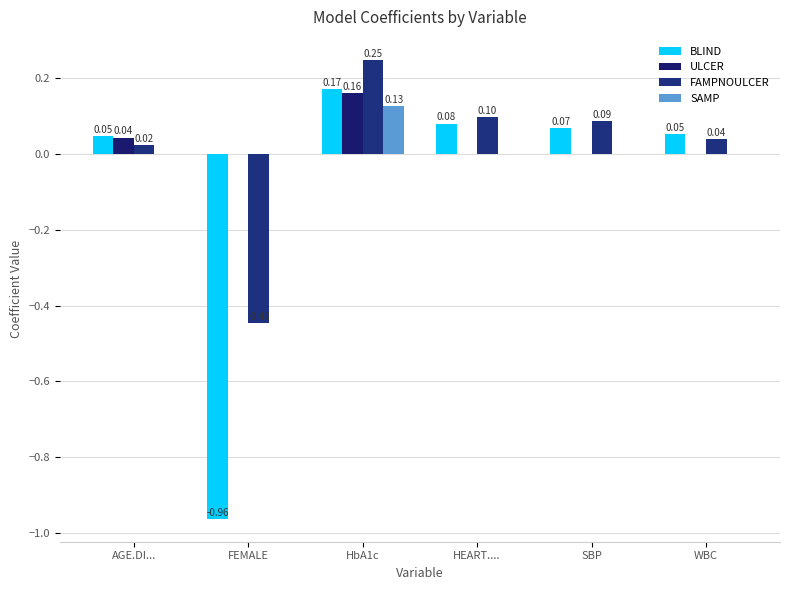

Is the value of FAMPNOULCER at SBP greater than the value of SAMP at FEMALE?

Yes